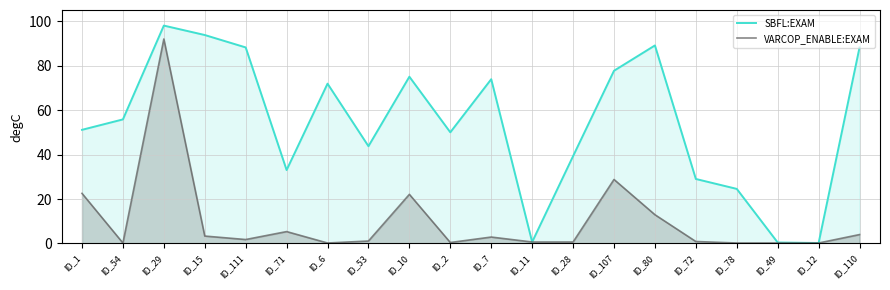

In SBFL:EXAM, how many points are lower than both neighbors (excluding endpoints)?

5